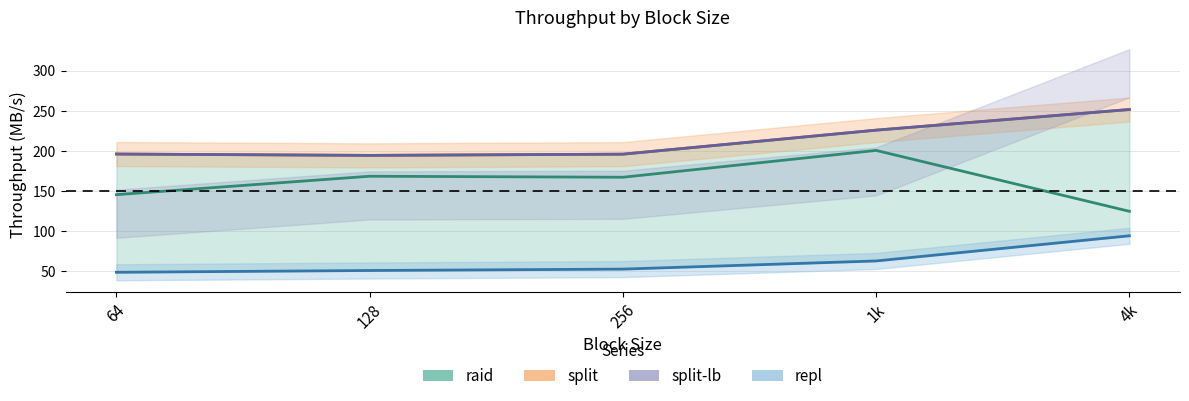

What is the difference between the maximum and minimum values in the split-lb series?

57.2